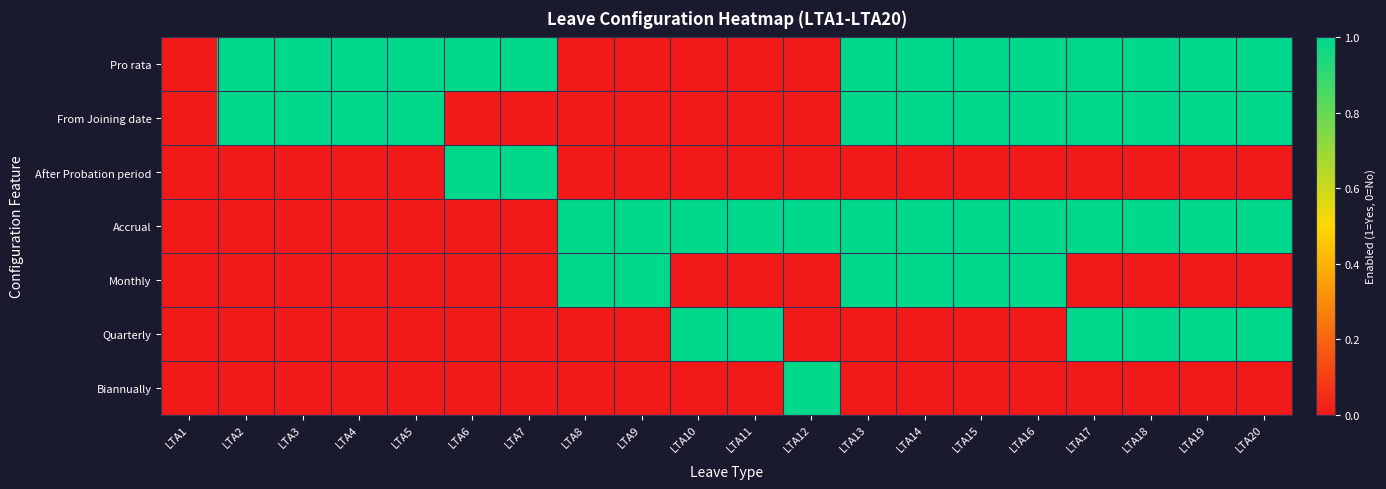

Which has a higher value, LTA16 or LTA6?

LTA16